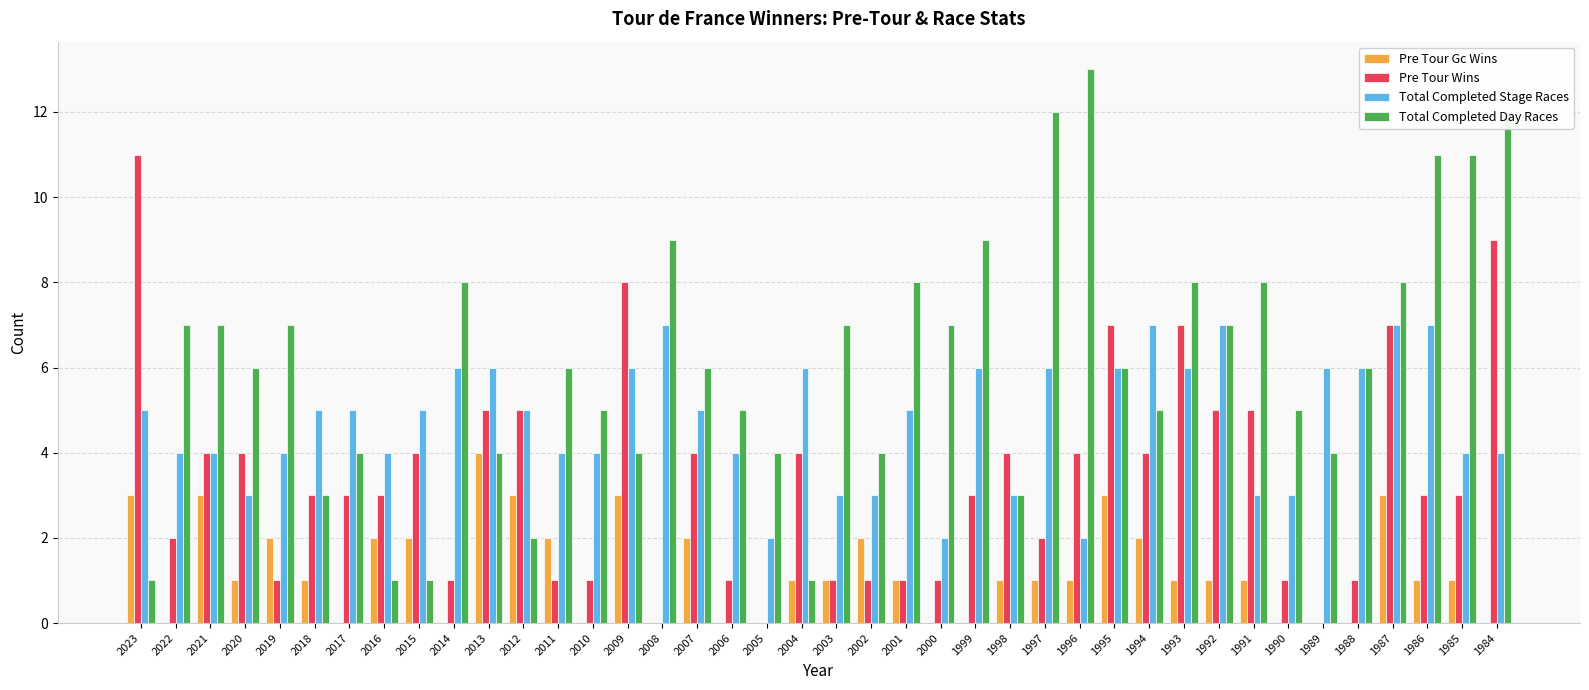

What is the sum of all Pre Tour Gc Wins values?

49